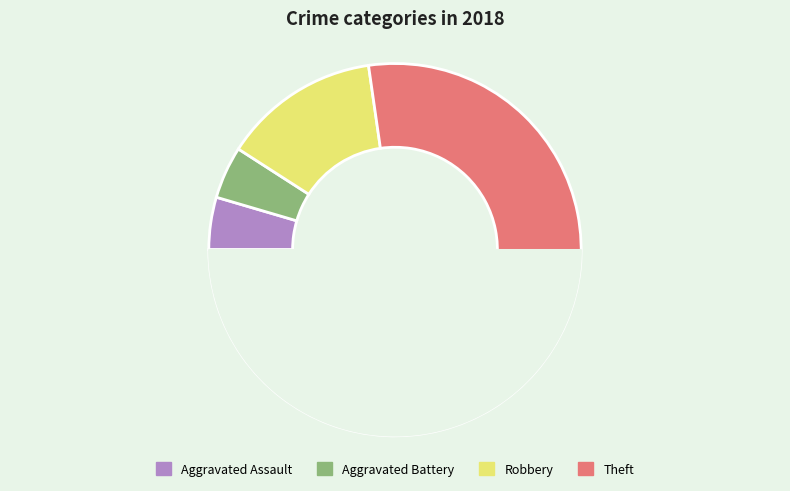

Is Theft the majority of the pie?

Yes